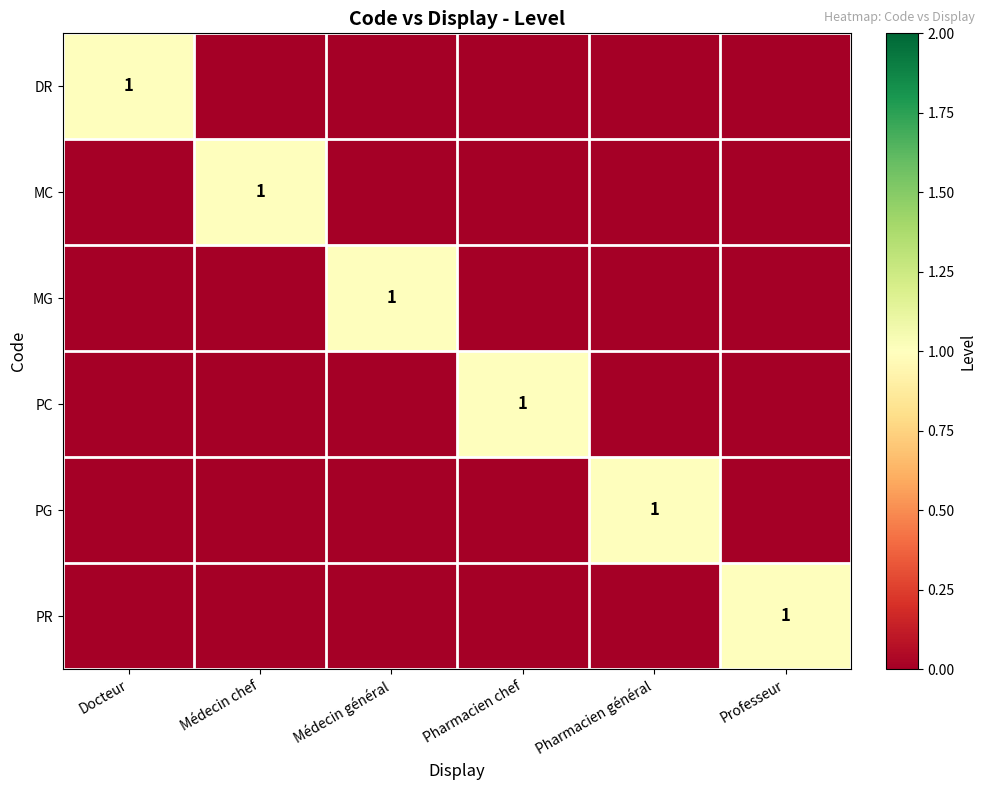

The PC series shows 1 at Pharmacien chef. True or false?

True